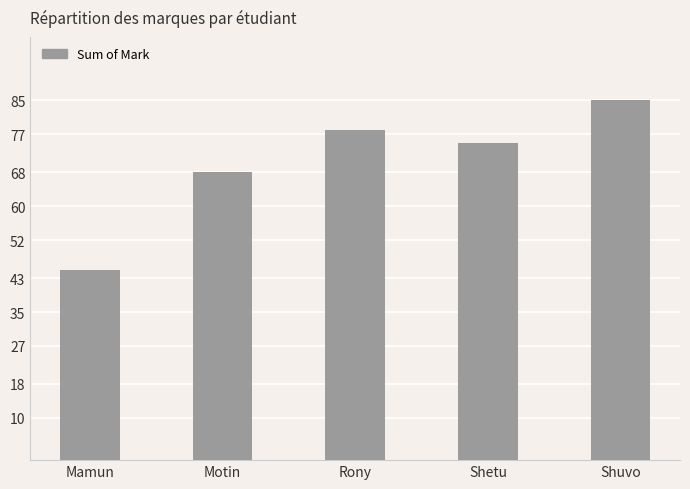

Reading right to left, transcribe all the data shown in this chart.

Shuvo=85	Shetu=75	Rony=78	Motin=68	Mamun=45